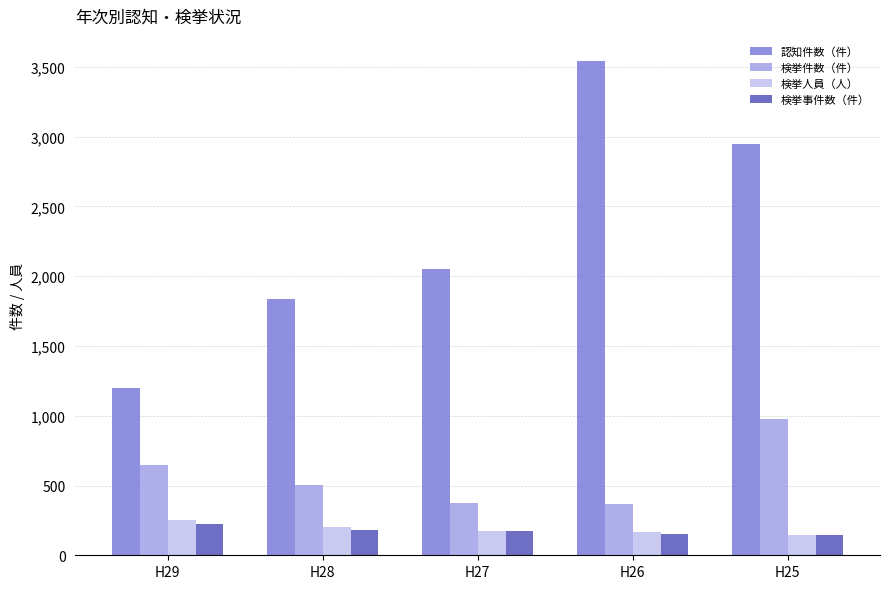

What is the difference between the maximum and minimum values in the 認知件数（件） series?

2343